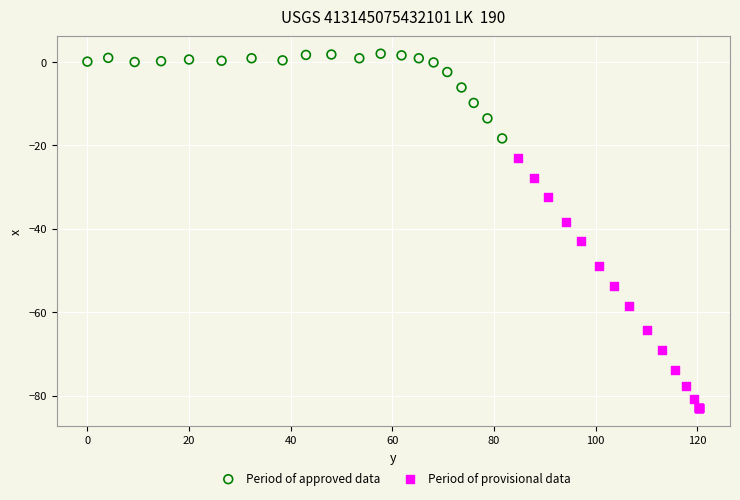

Which series has the largest Y range (max minus min)?

Period of provisional data